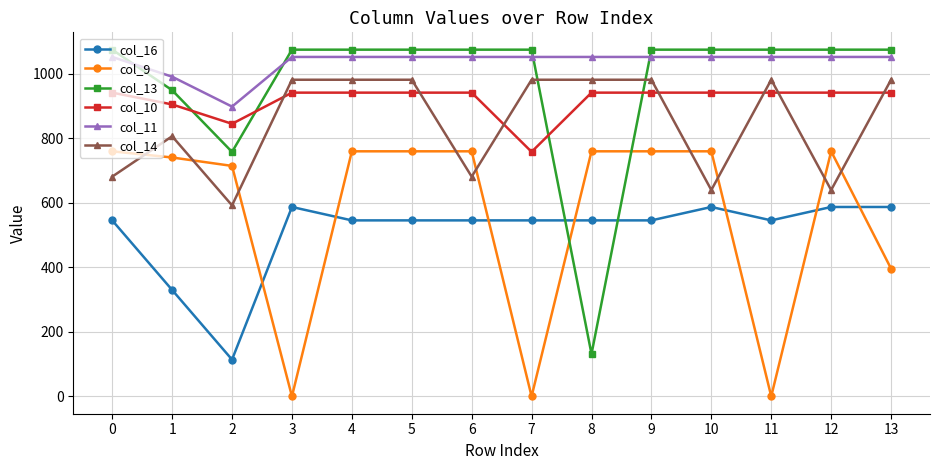

Is this an area chart (filled region under the line)?

No